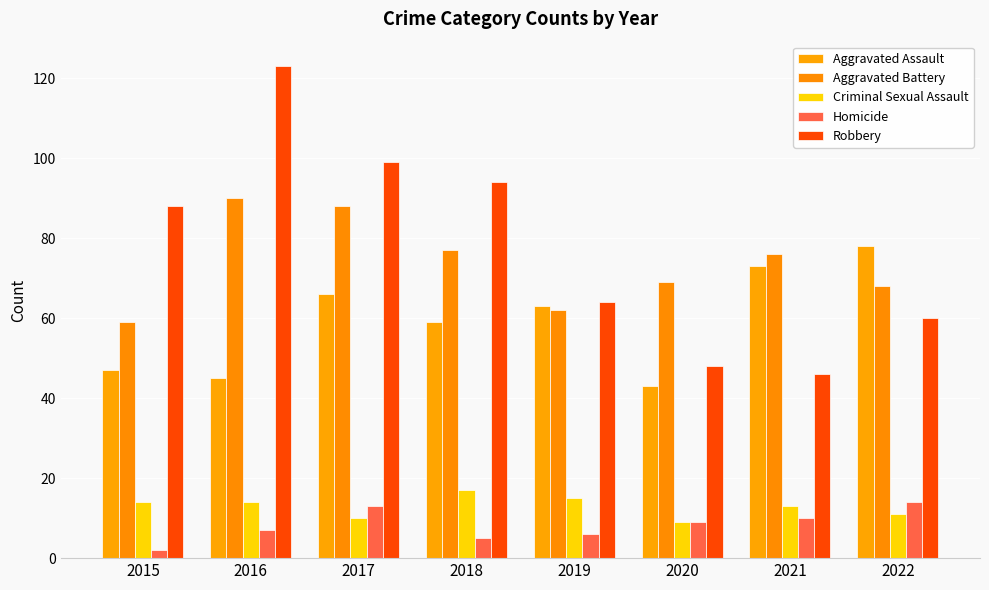

Count the number of data series in this chart.

5